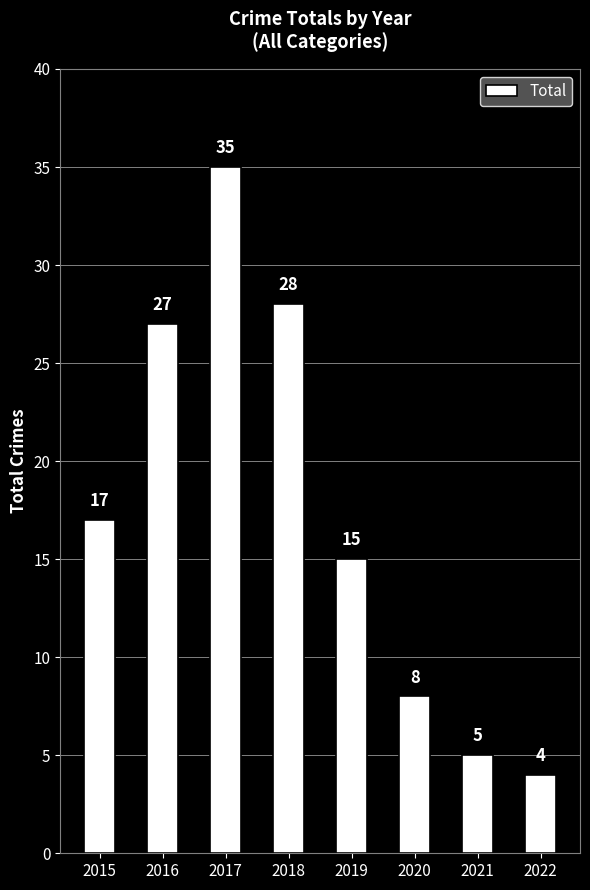

How many bars are there in total?

8